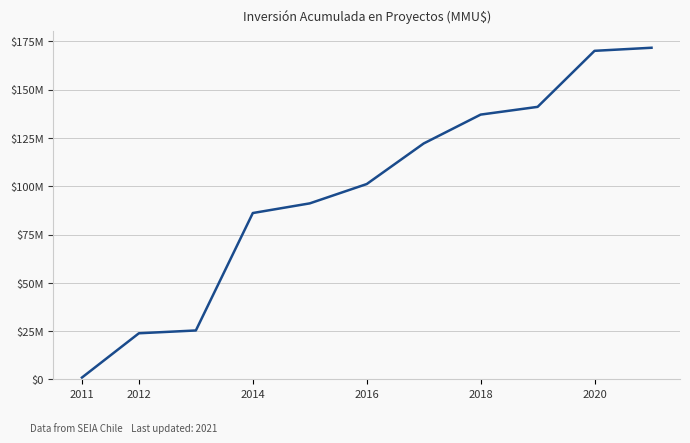

Does the chart display data point markers on the line(s)?

No